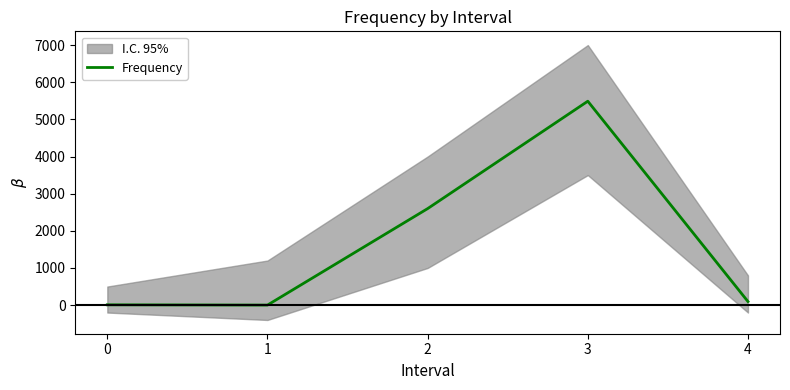

The chart shows a value of 173 at 4. True or false?

False